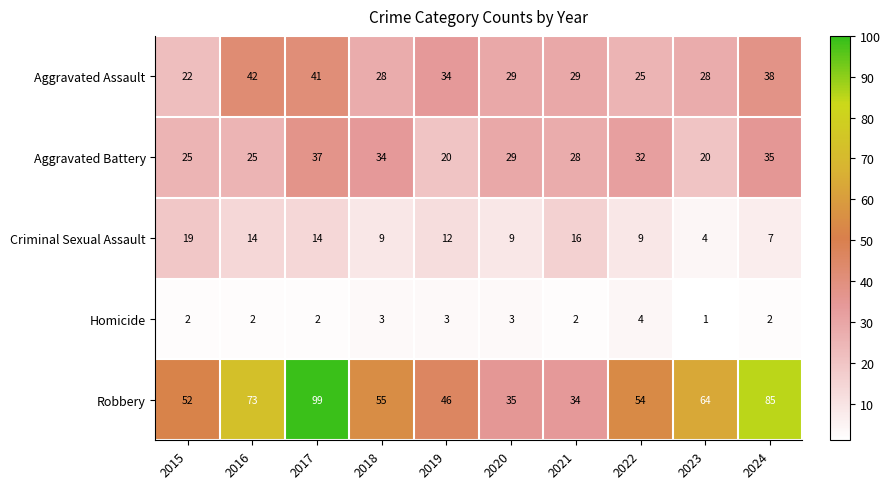

How many distinct data groups are displayed?

5